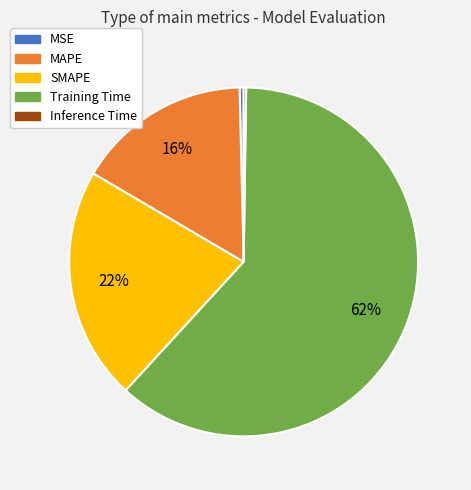

Which category has the biggest portion of the pie?

Training Time